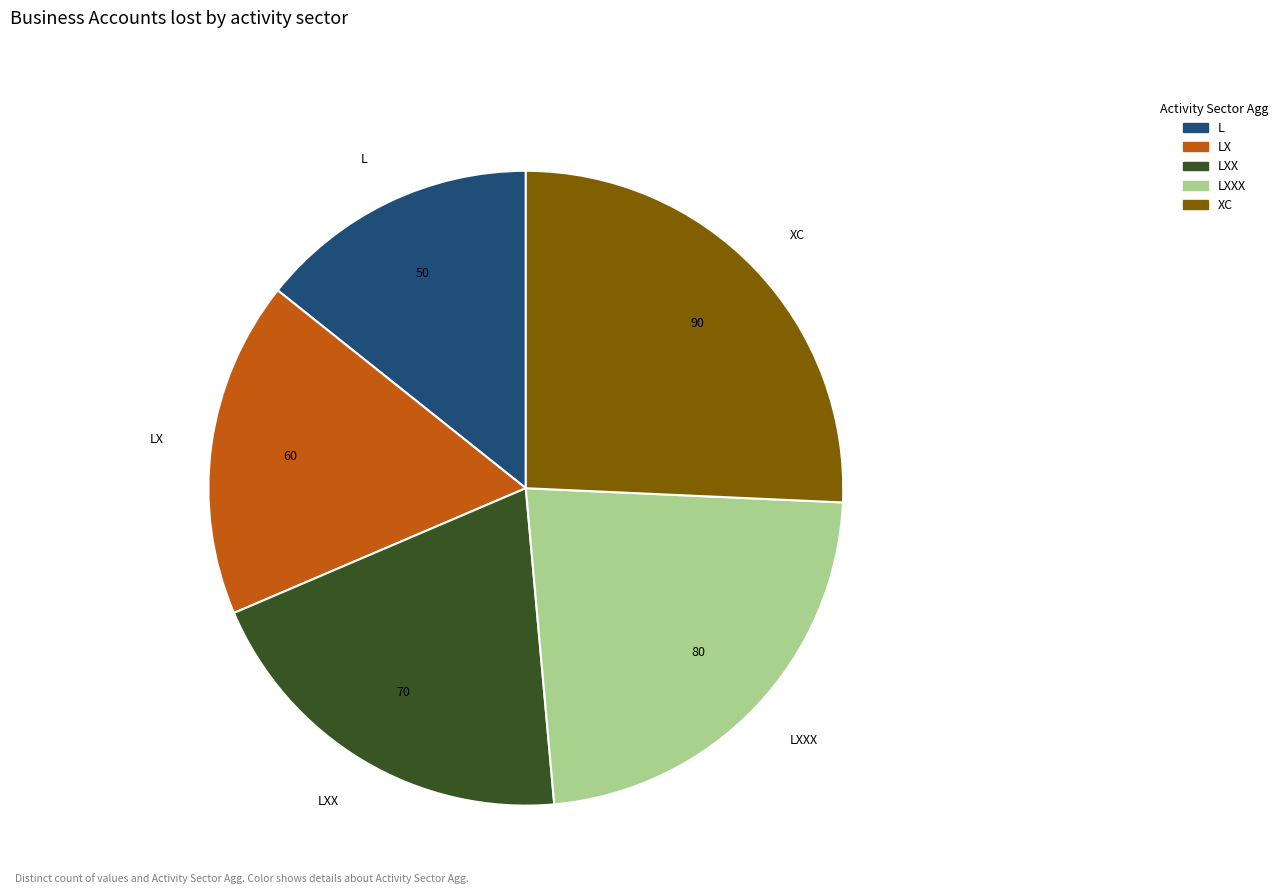

Count the number of slices in the pie.

5